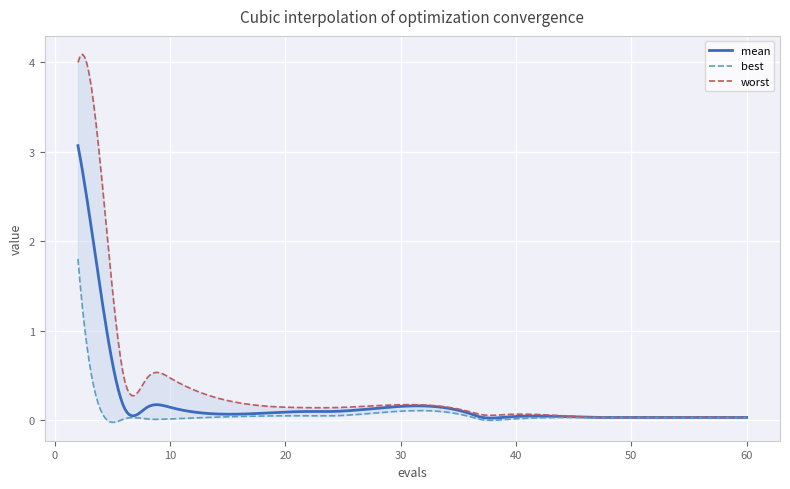

Is the value of mean at 5 greater than the value of worst at 11?

Yes